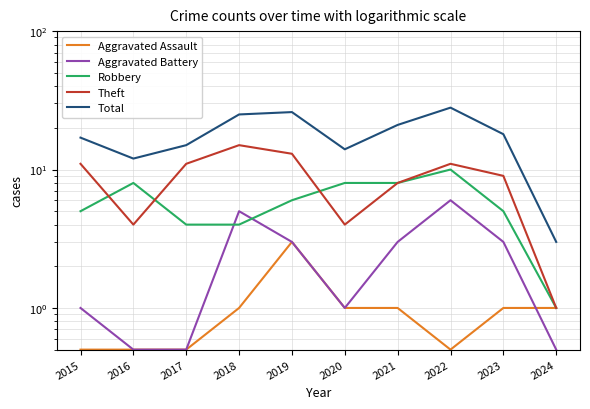

What is the value of the Robbery point at the 3rd from the left?

4.0